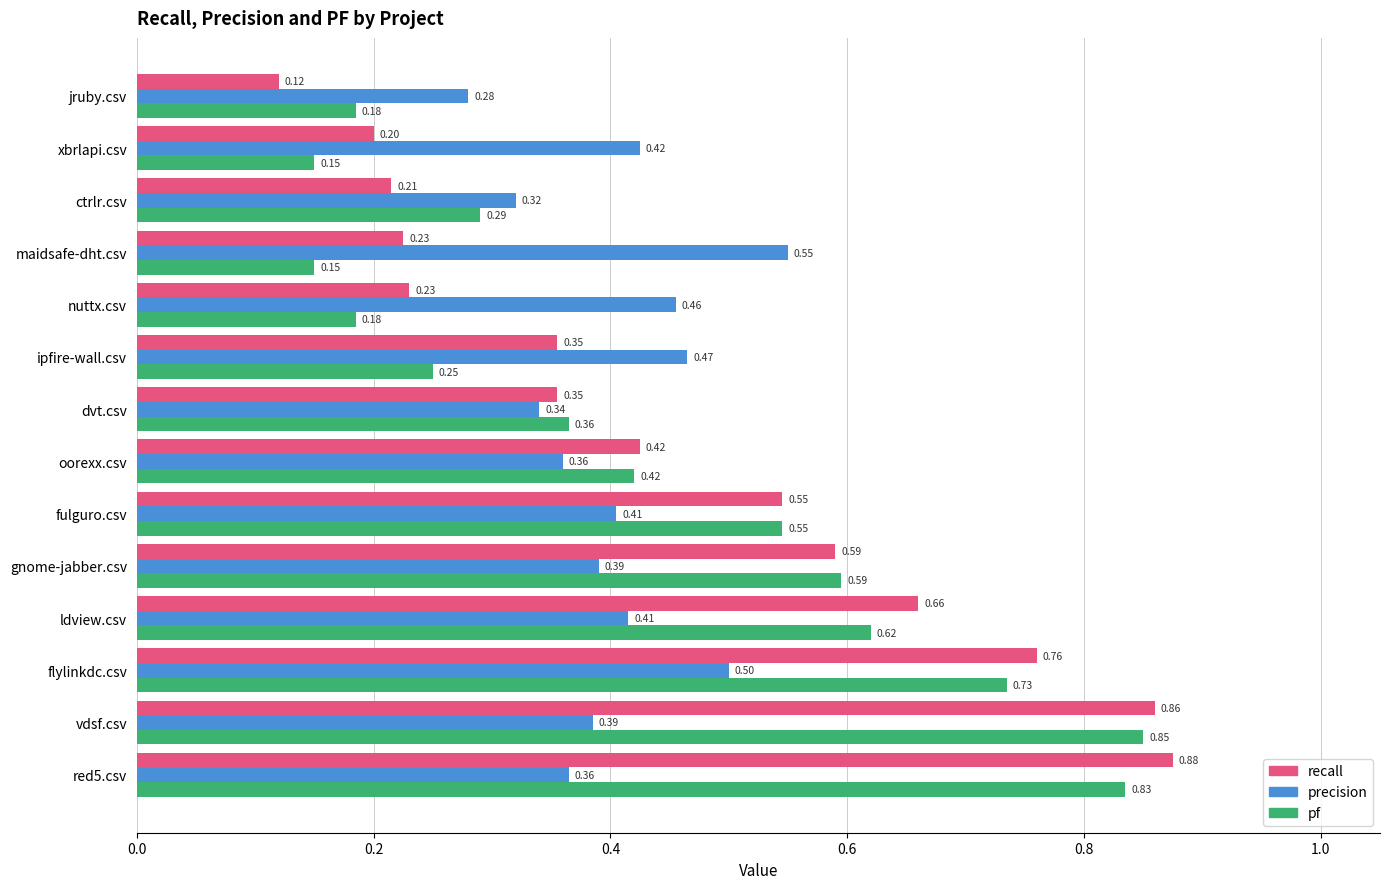

How many categories are shown in the chart?

14